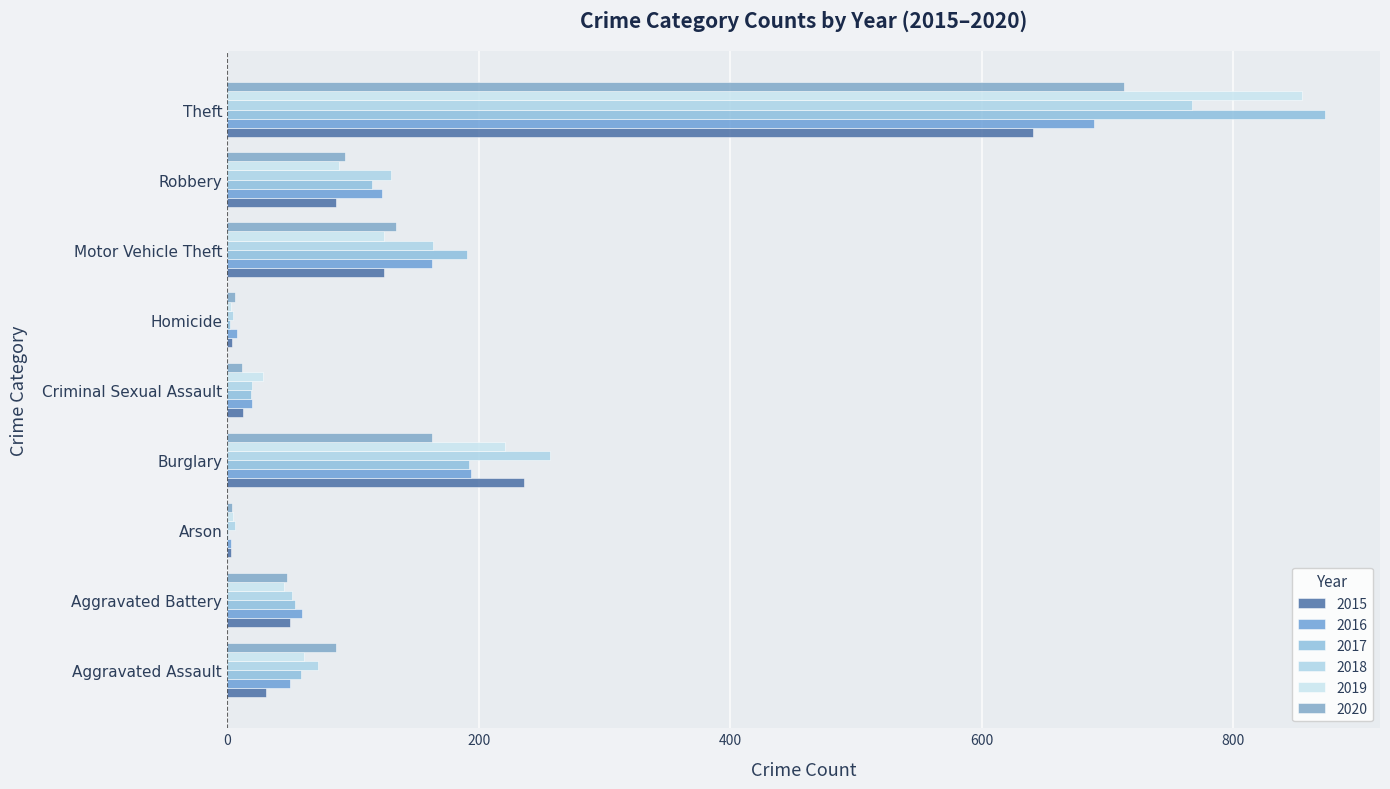

At which category does the chart reach its peak across all series?

Theft